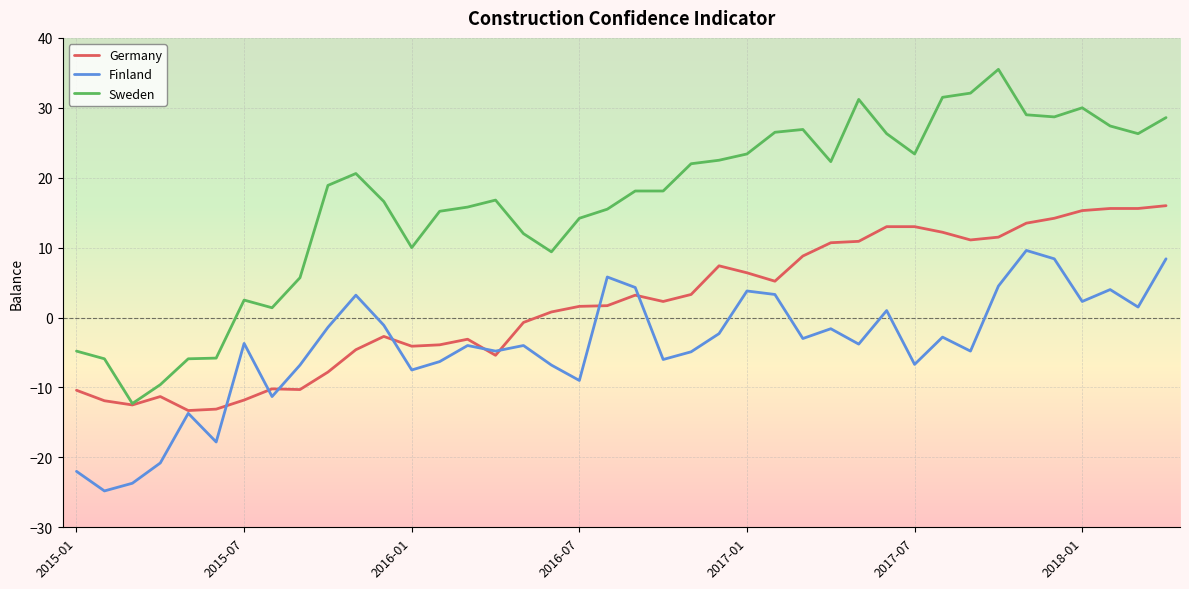

Which series has the widest spread of values?

Sweden